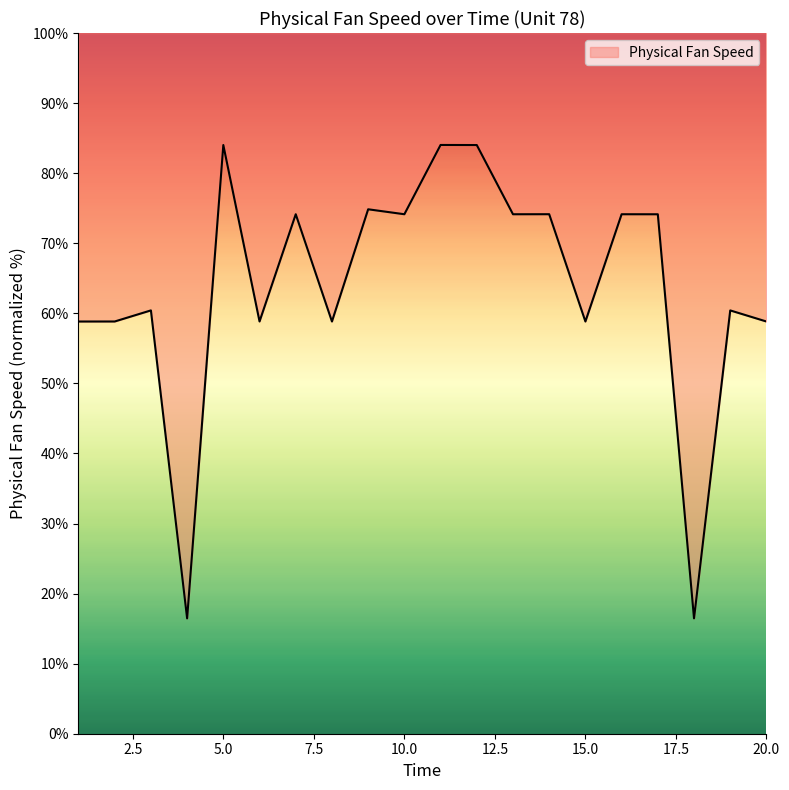

What is the difference between the maximum and minimum values?

67.6